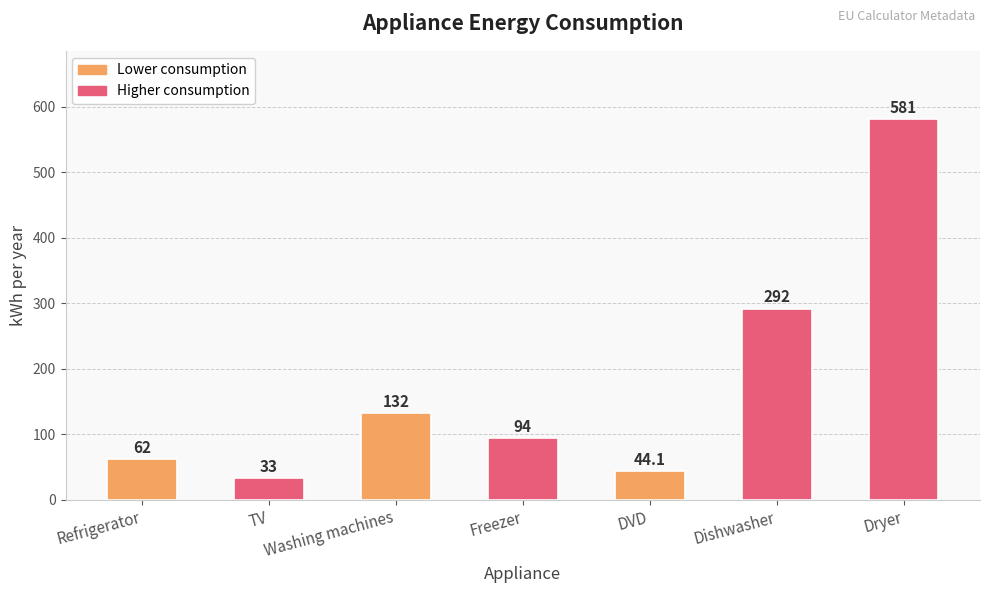

What is the change in value from Refrigerator to Washing machines?

+70.0